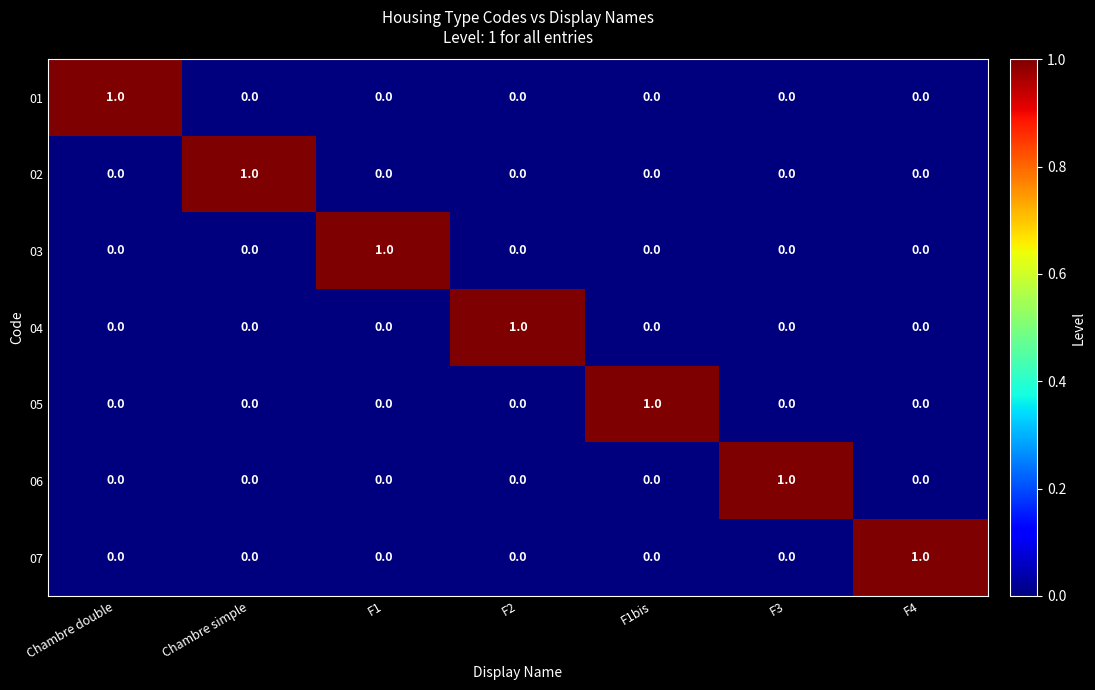

At which label does 06 reach its peak?

F3